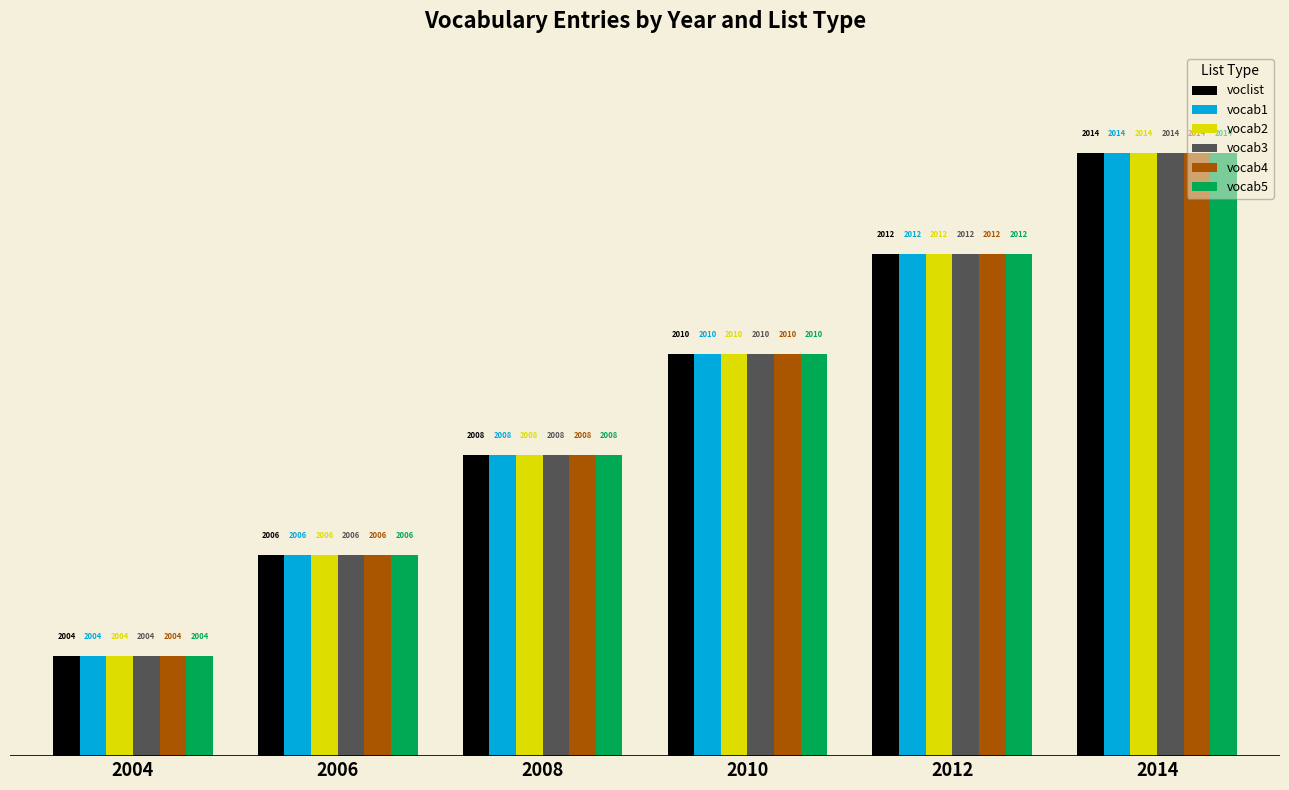

Count the number of data series in this chart.

6